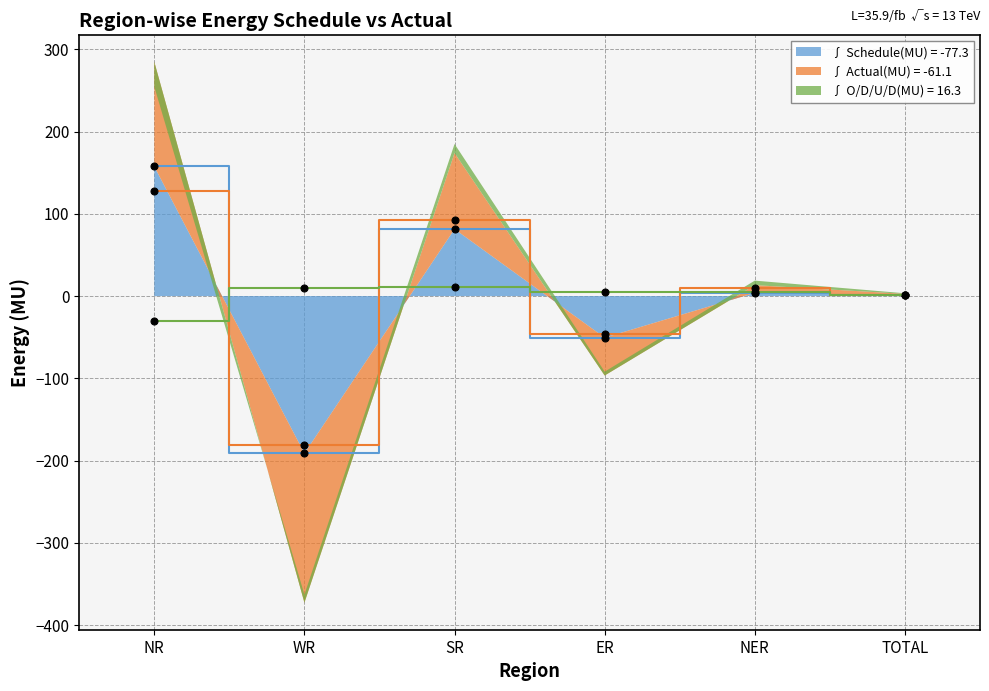

True or false: Actual(MU) has more than 1 points higher than both neighbors.

True